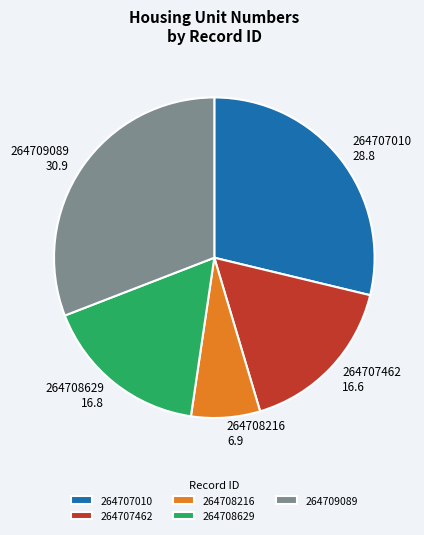

Combined, do 264707010 and 264707462 account for over 50%?

No